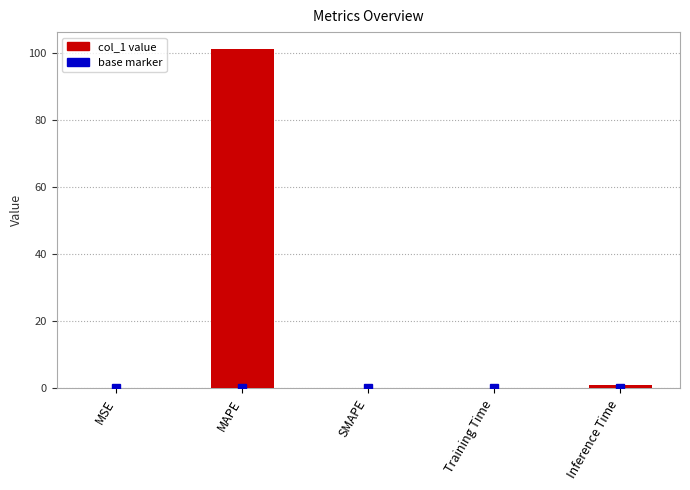

Which label corresponds to the largest value in the chart?

MAPE